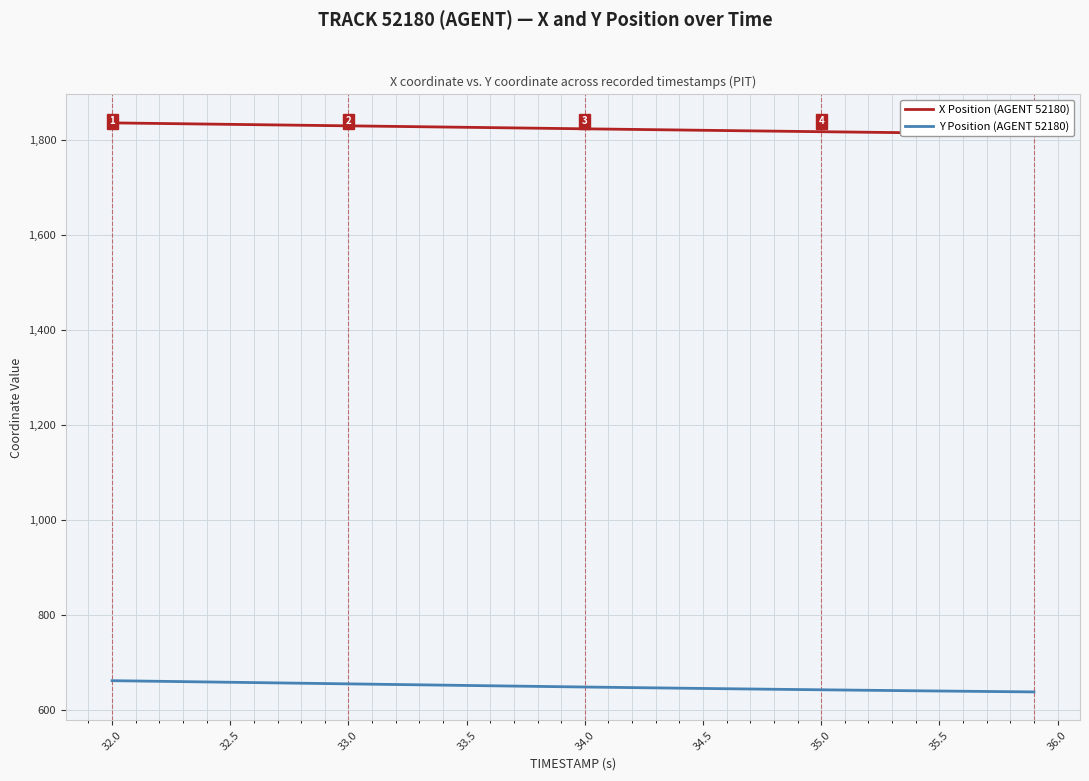

True or false: Y Position (AGENT 52180) and X Position (AGENT 52180) cross at least once.

False